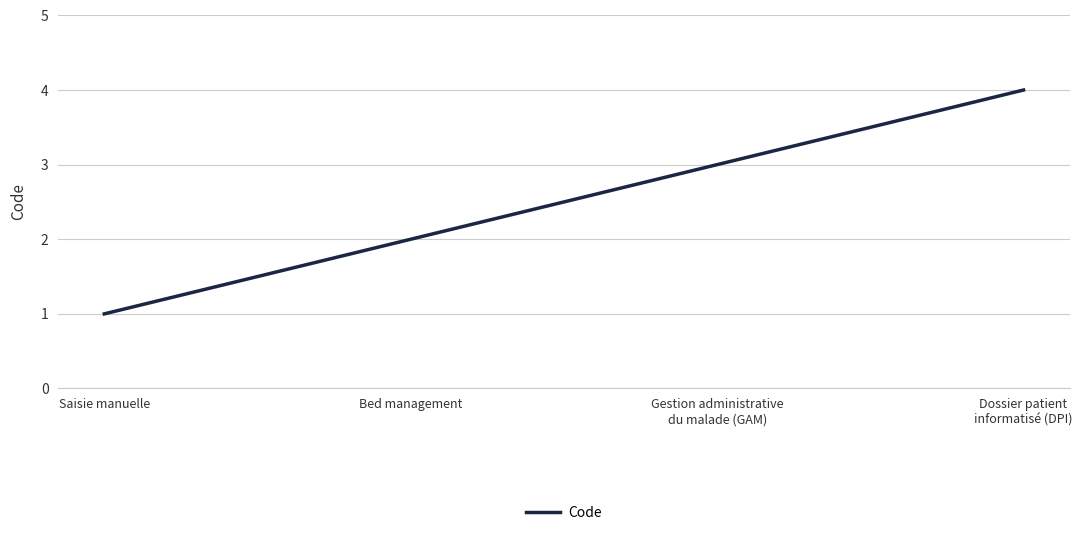

What is the smallest value displayed?

1